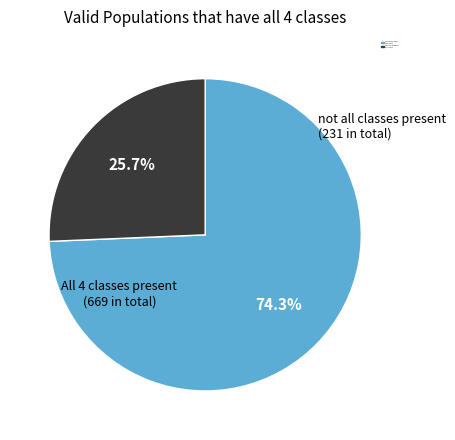

How many slices are in this pie chart?

2